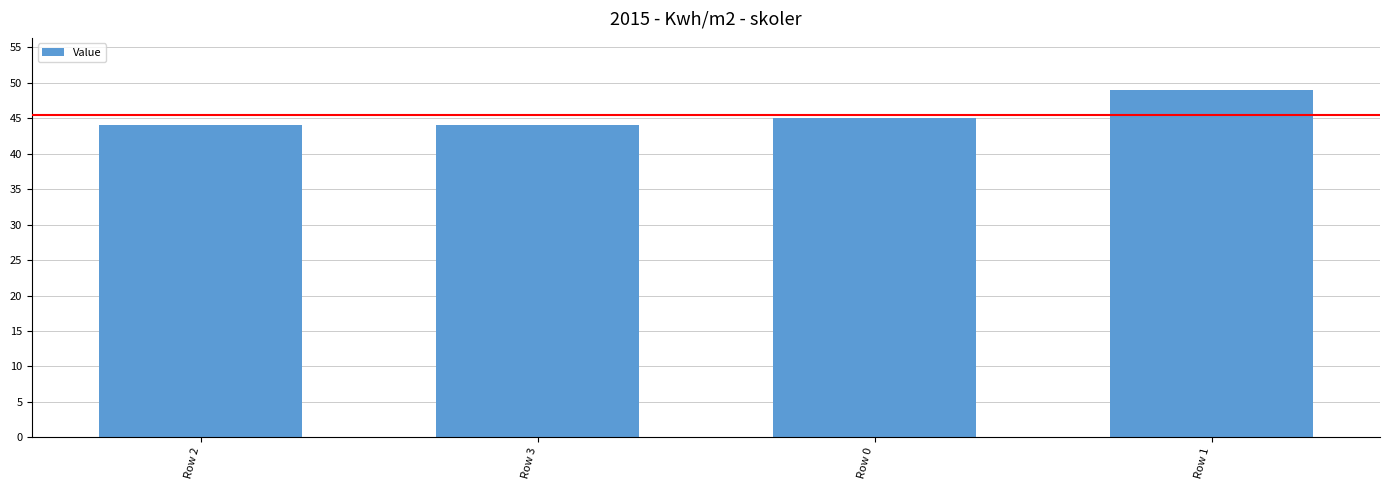

What is the sum of all values?

182